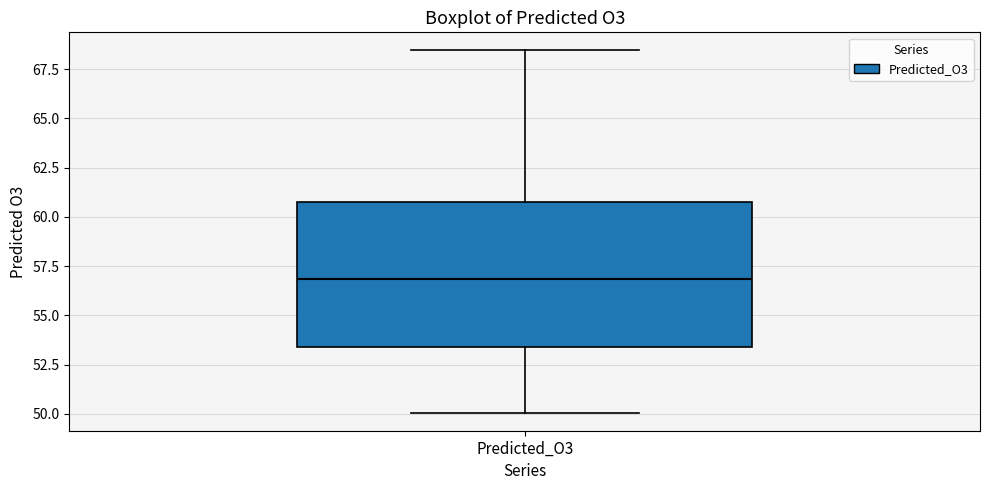

Transcribe this box plot: give where the median line is, the range the box spans, and where the two whiskers end, as read against the y-axis. The values are not printed on the chart, so give them approximately, as read against the axis.

median 57.0, box 53.5 to 61.0, whiskers 50.0 to 68.5